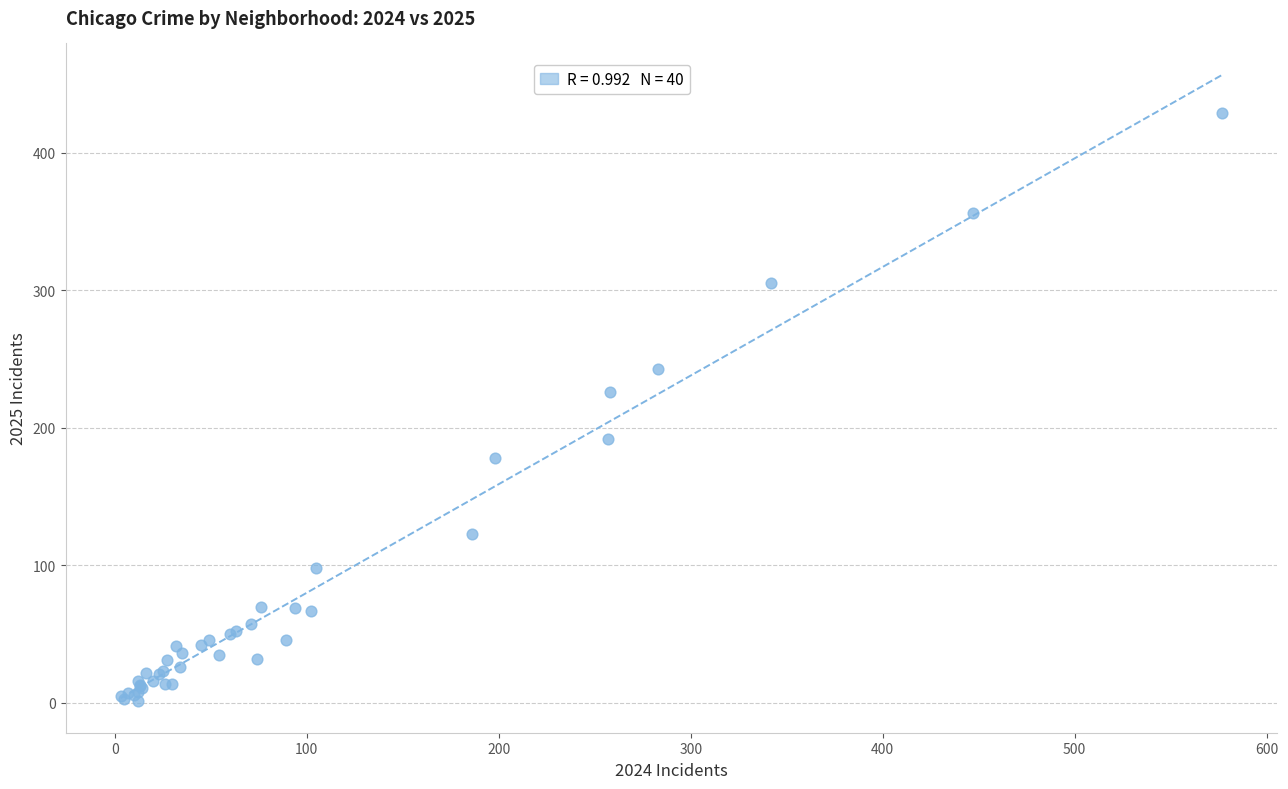

What Y value in the scatter plot is closest to 215?

226